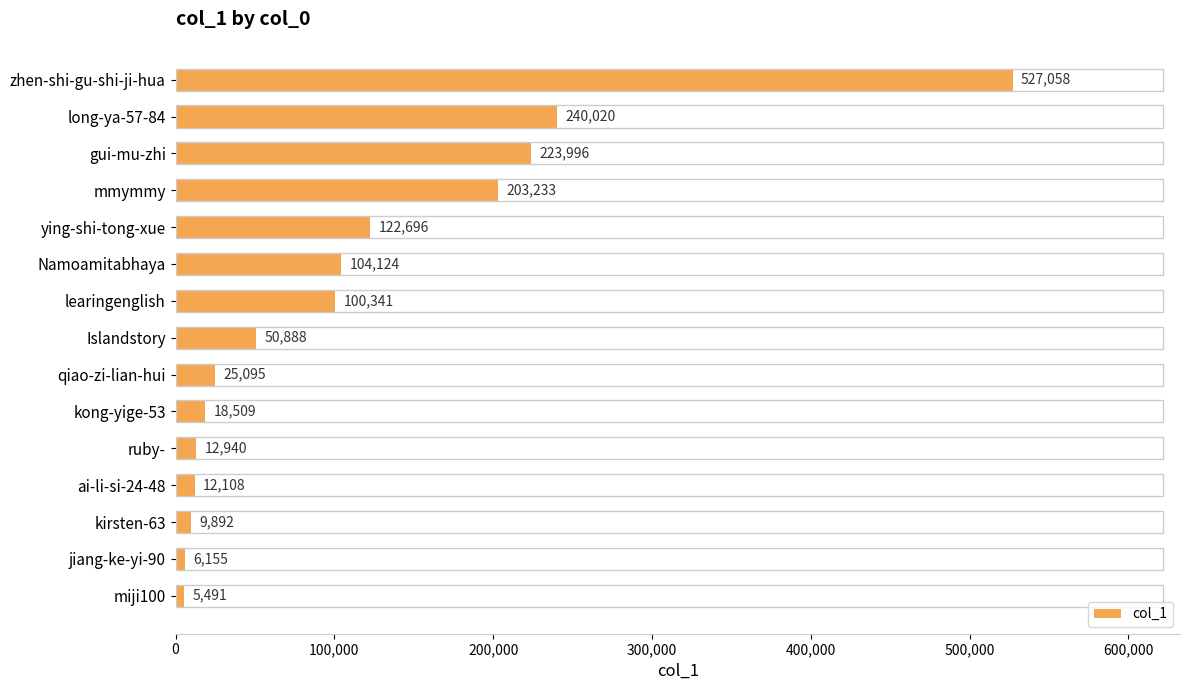

Between jiang-ke-yi-90 and kirsten-63, which is larger?

kirsten-63